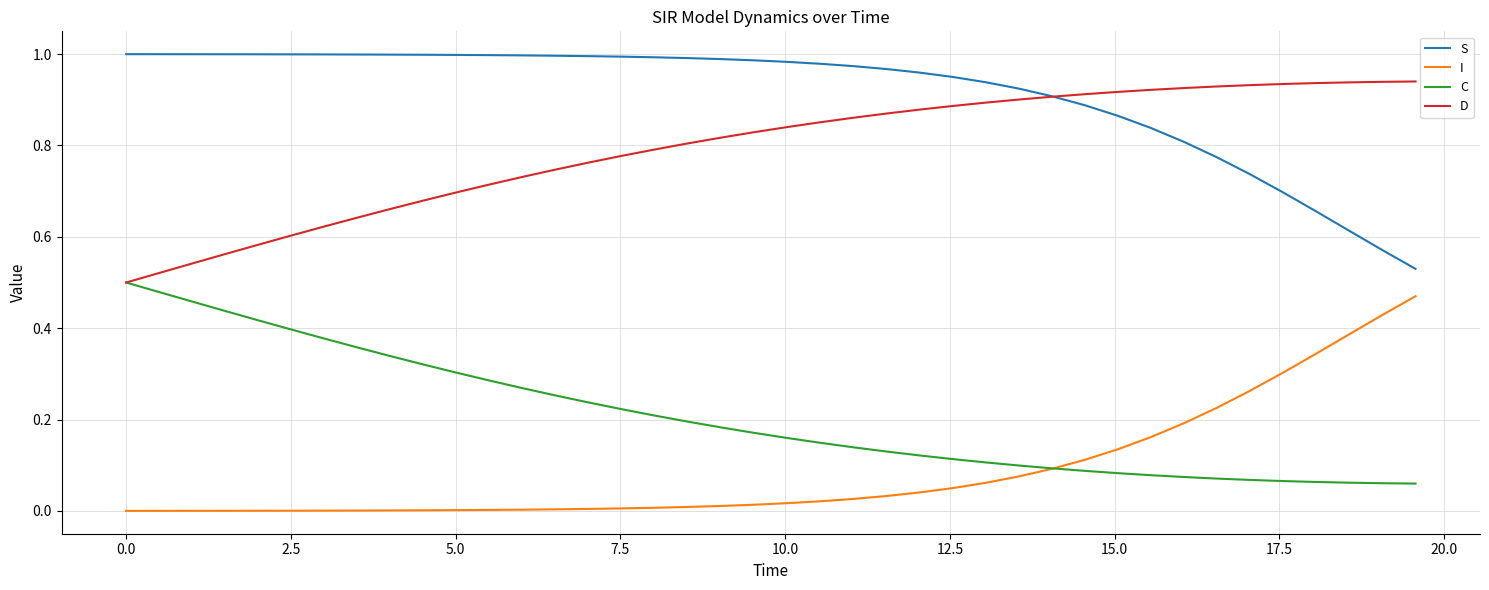

Which series has the largest total across all categories?

S